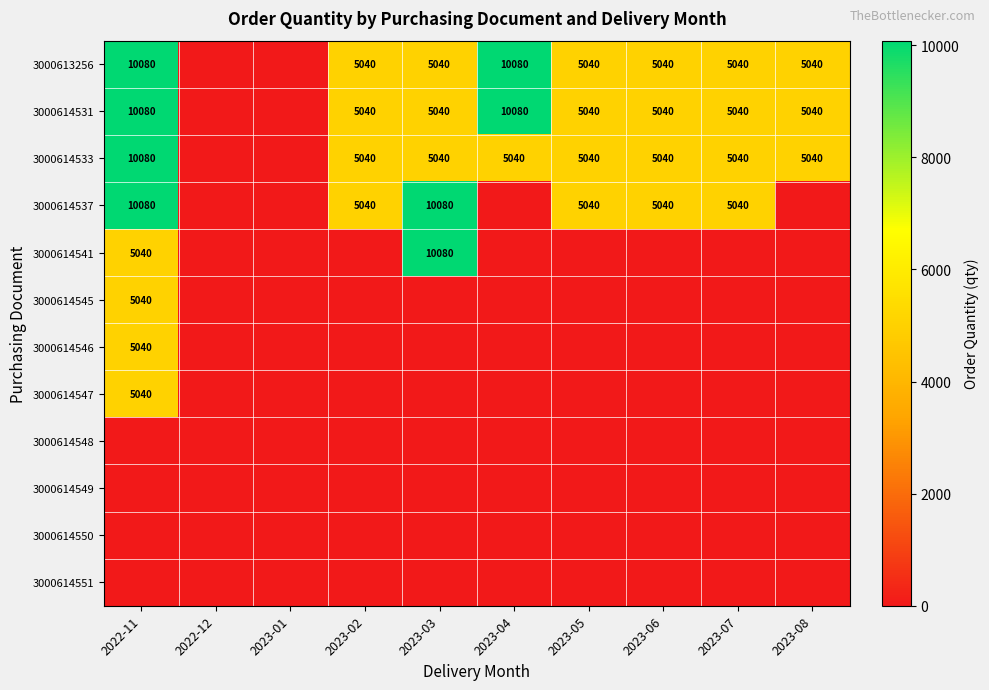

The value of 3000614541 at 2022-11 is 8753. True or false?

False